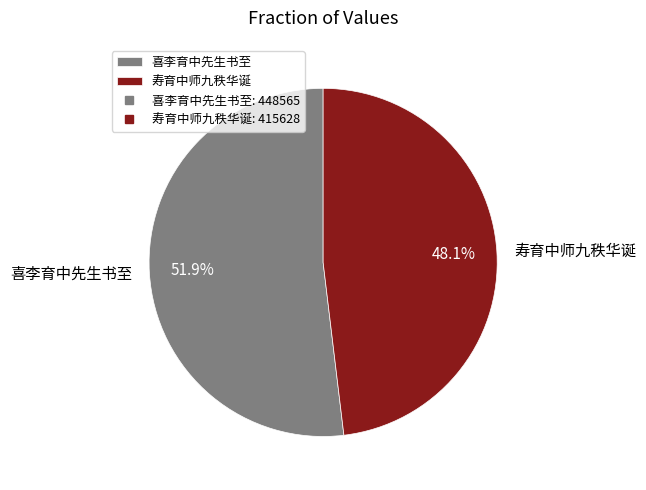

To the nearest percent, what percentage of the pie is 寿育中师九秩华诞?

48%